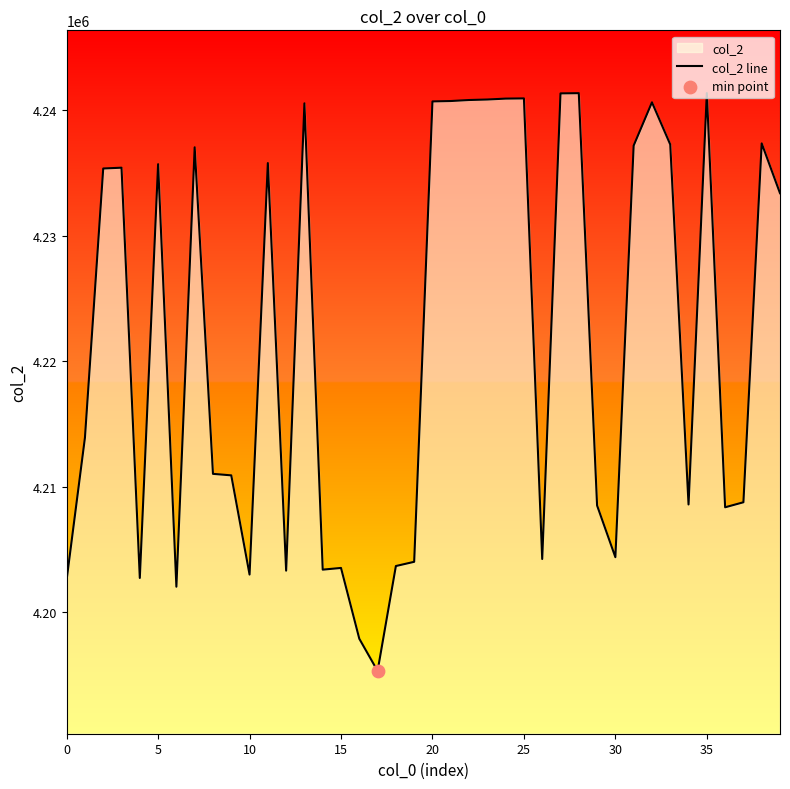

What is the change in value from 30 to 35?

+36976